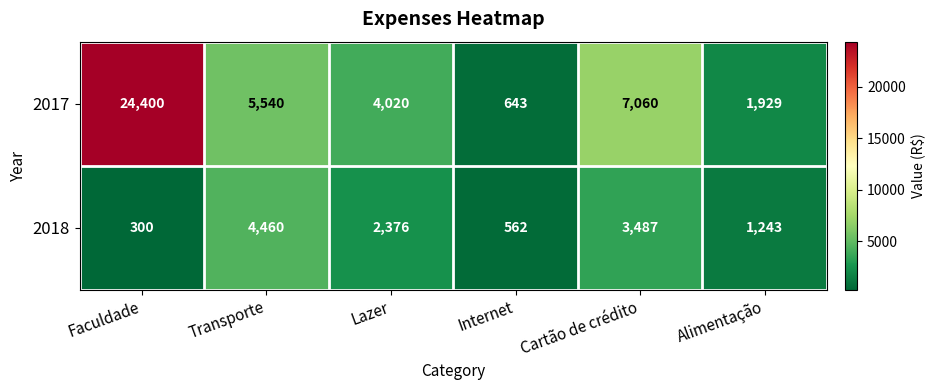

What is the spread (max minus min) of values at Alimentação?

686